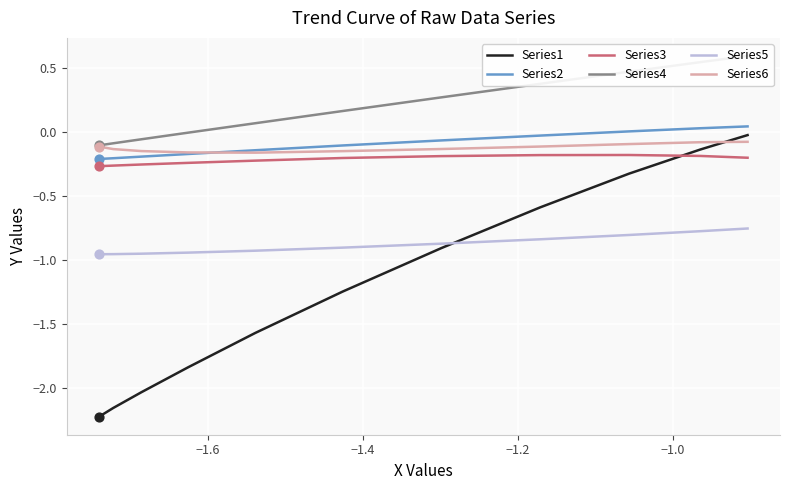

Is the value of Series3 at 6 greater than the value of Series1 at −1.2?

Yes